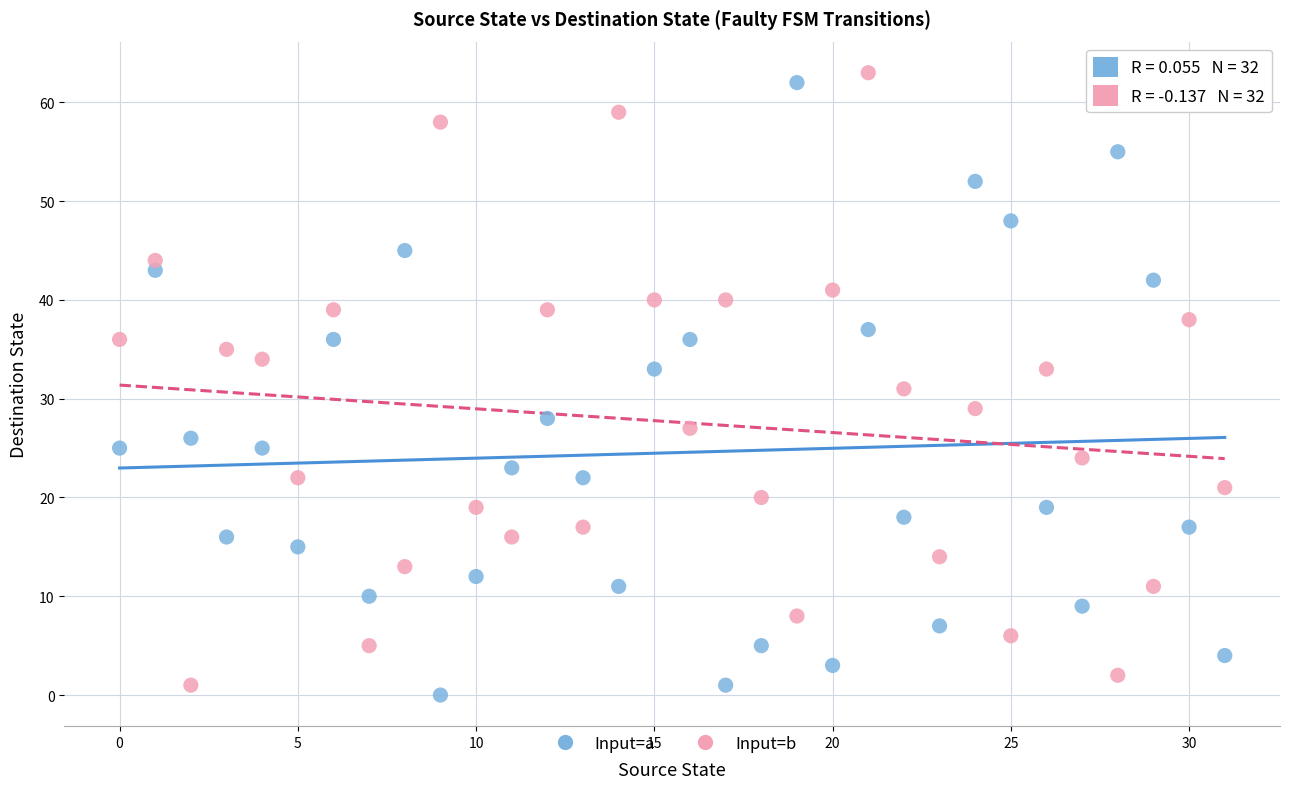

What are all the series names shown in the legend?

Input=a, Input=b